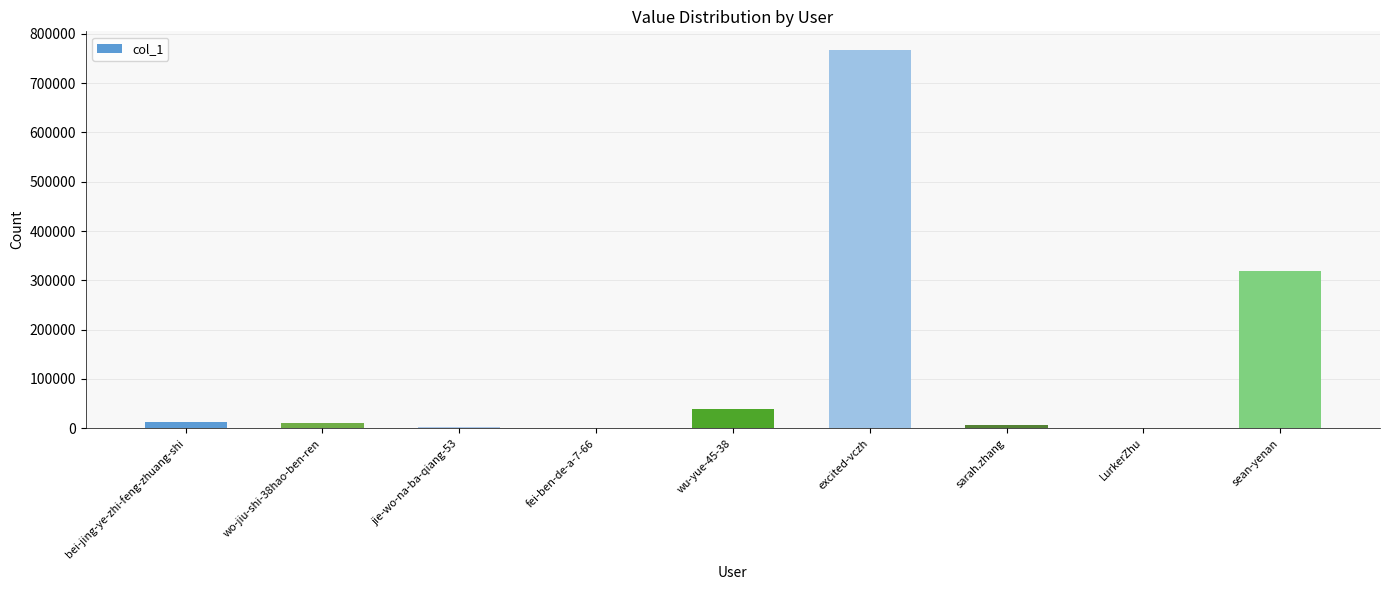

Approximately how many times larger is the value at sean-yenan compared to wu-yue-45-38?

8.1